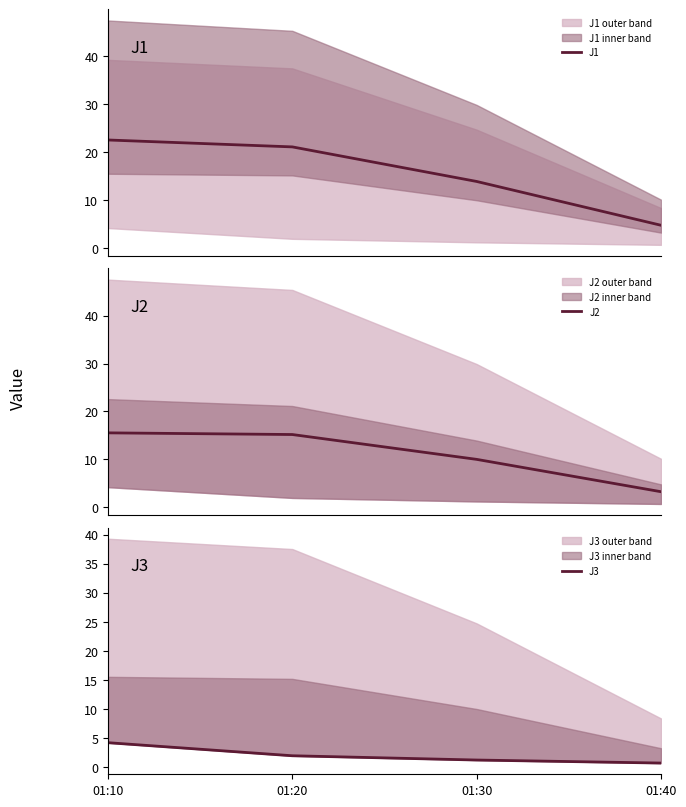

Rank the categories by J3 value from lowest to highest.

01:40, 01:30, 01:20, 01:10